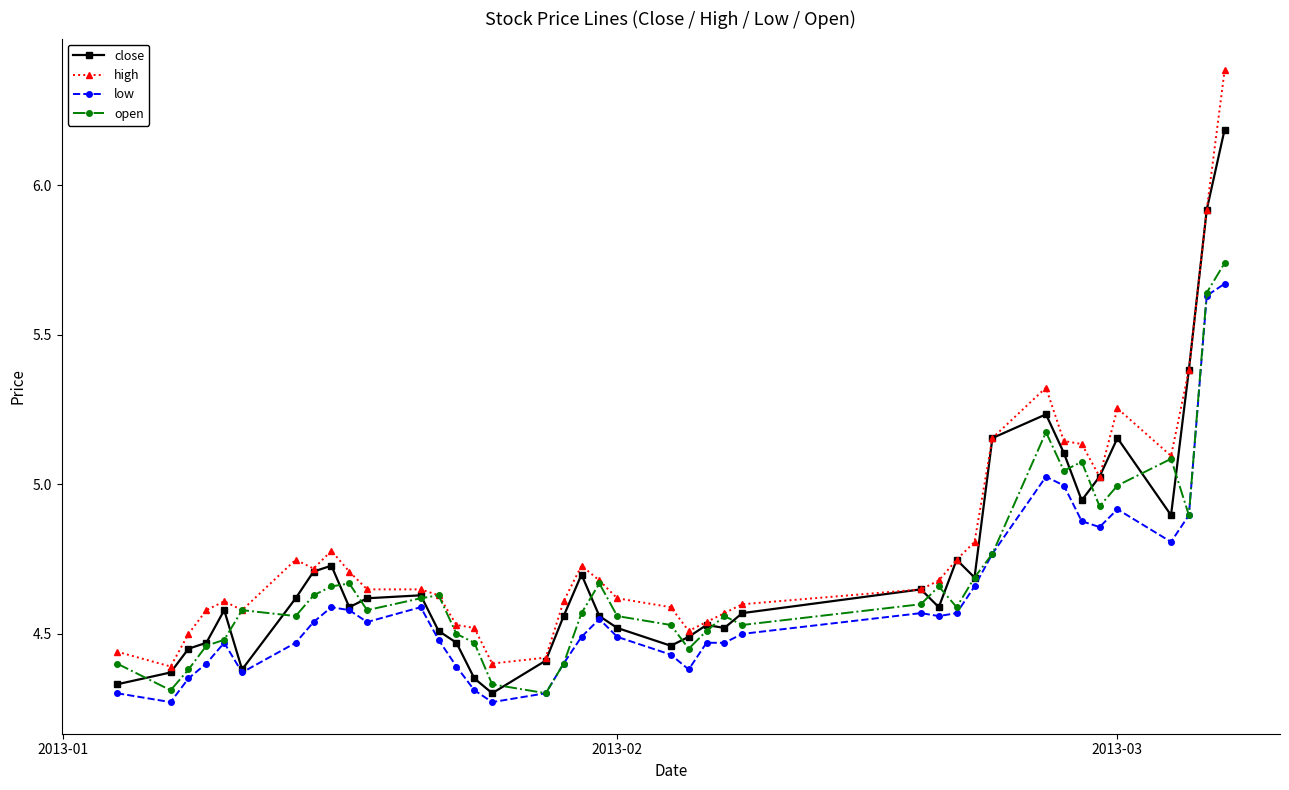

What is the difference between the maximum and minimum values in the open series?

1.4